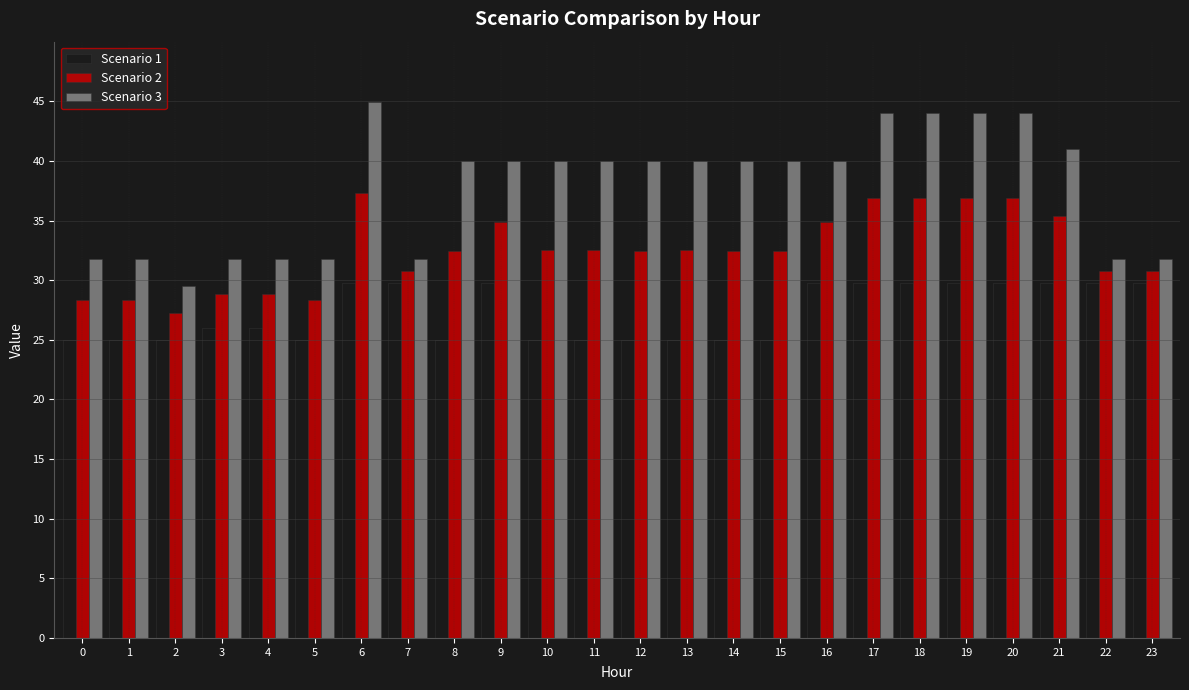

List the series in order of their overall mean, lowest first.

Scenario 1, Scenario 2, Scenario 3